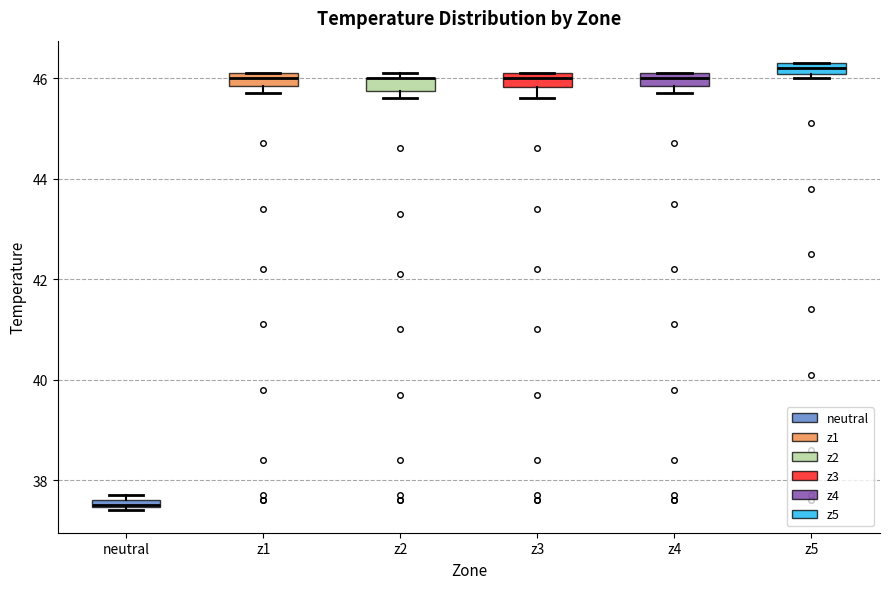

Where is the lower edge of the box for z2 on the y-axis? The values are not printed on the chart, so give them approximately, as read against the axis.

45.8